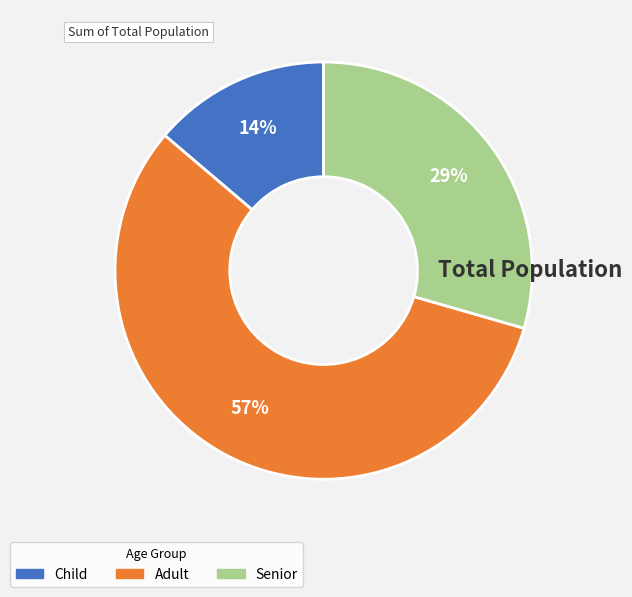

What is the smallest slice in the pie chart?

Child